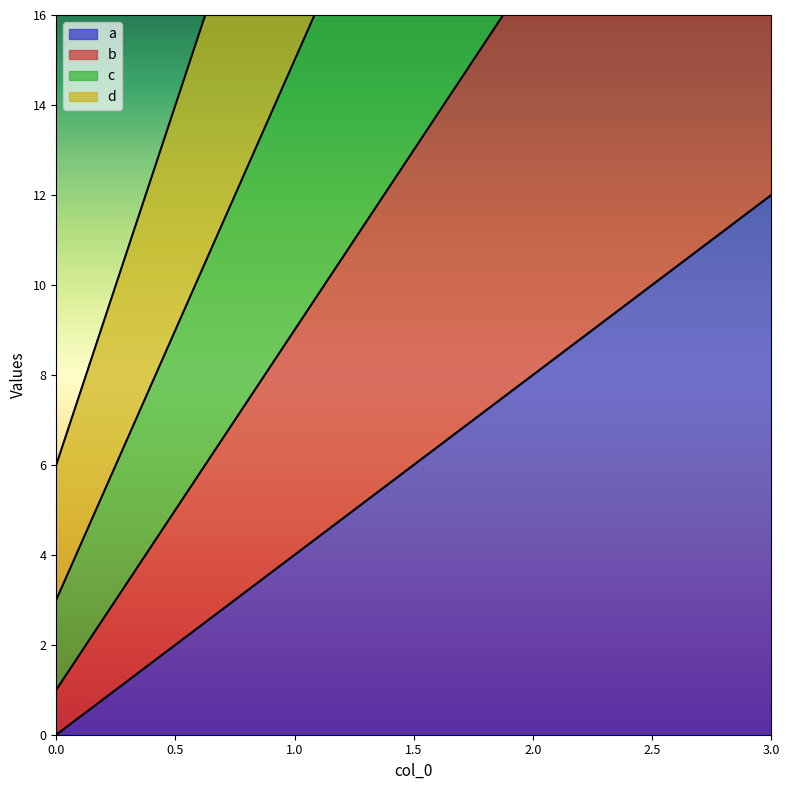

What is the difference between the highest and lowest values at 3?

42